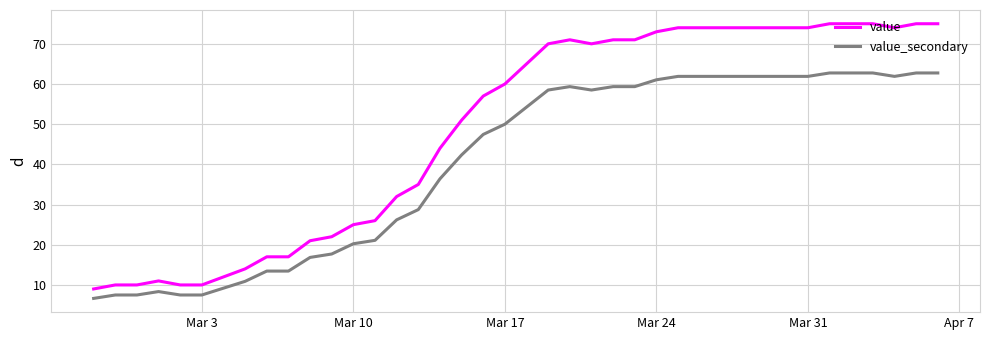

True or false: value_secondary has more than 1 interior local peaks.

True